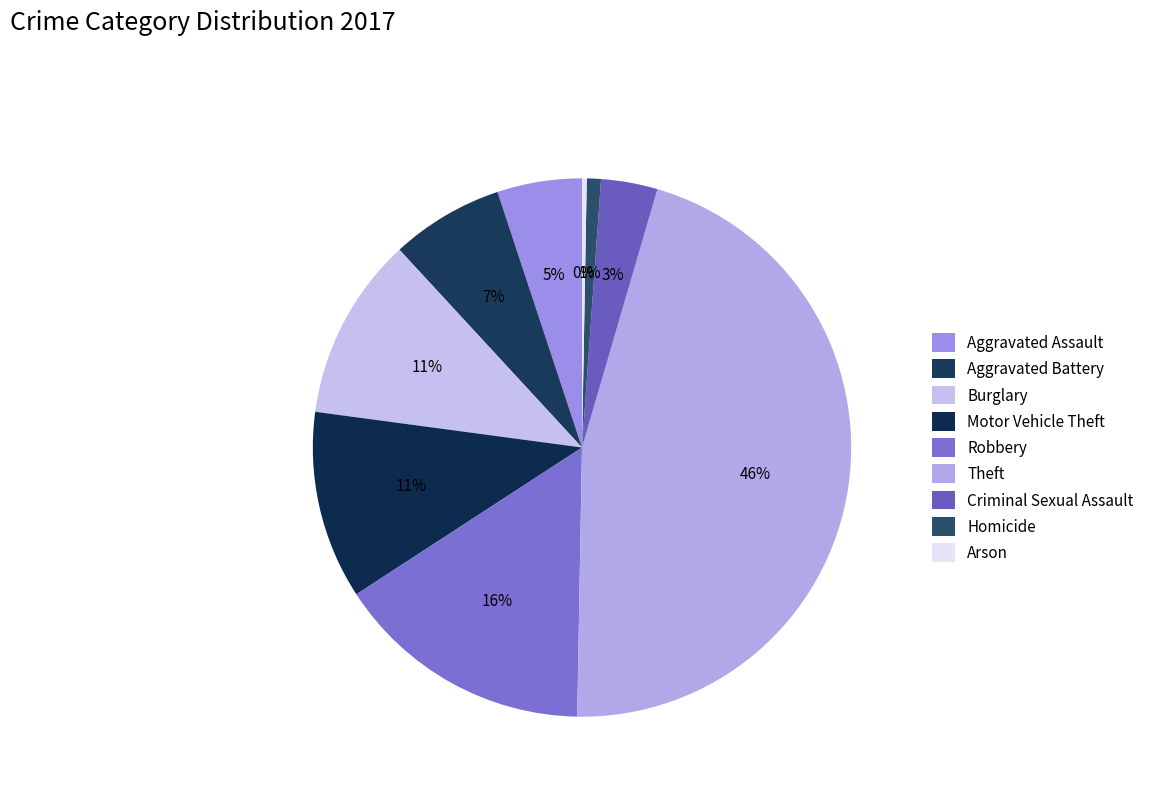

Count the number of slices in the pie.

9